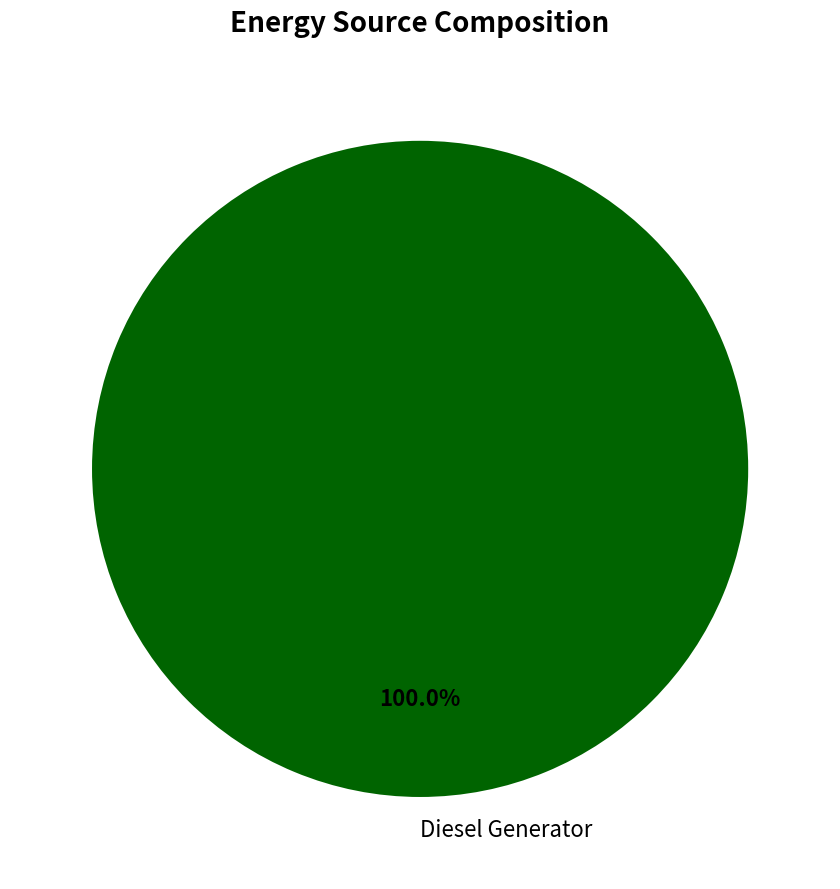

Is there any slice that represents more than half of the pie?

Yes